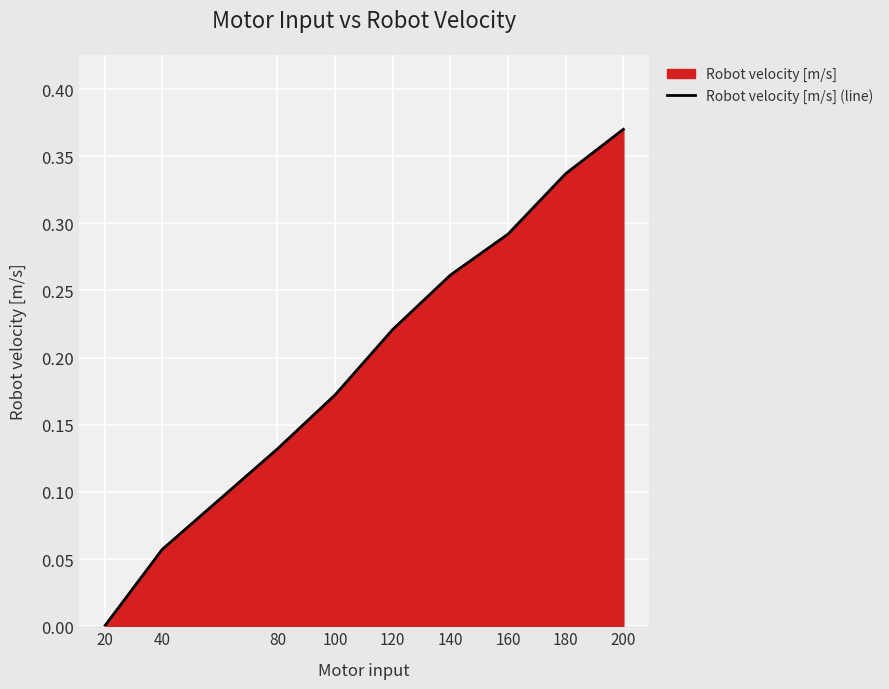

Does the chart display data point markers on the line(s)?

No